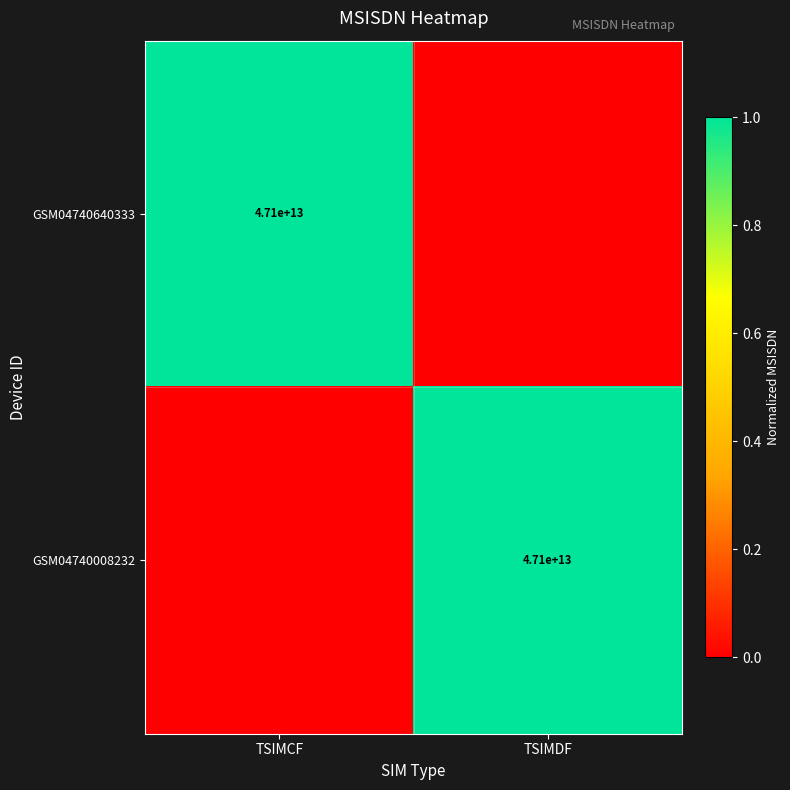

Is it true that GSM04740008232 equals 69262432949970 at TSIMDF?

False